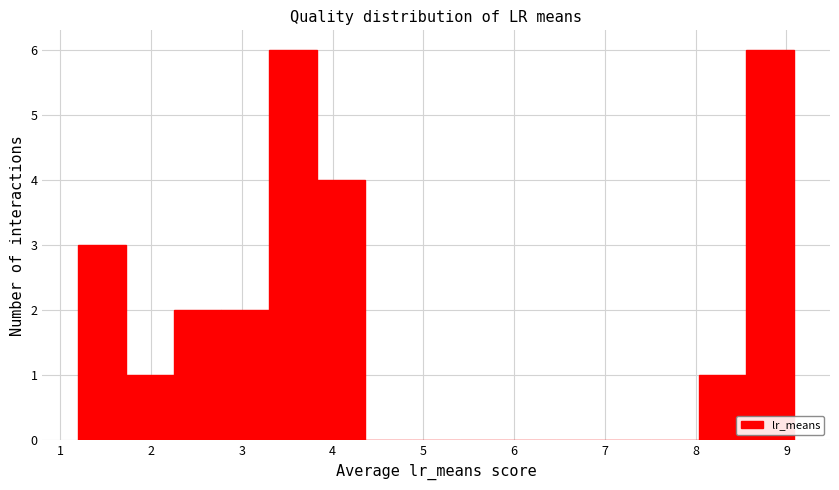

Reading left to right, list every bar in this chart as the range it spans on the x-axis followed by its height. Neither the bar edges nor the heights are printed on the chart, so give them approximately, as read against the axes.

1.2 to 1.7: 3
1.7 to 2.2: 1
2.2 to 2.8: 2
2.8 to 3.3: 2
3.3 to 3.8: 6
3.8 to 4.4: 4
4.4 to 4.9: 0
4.9 to 5.4: 0
5.4 to 5.9: 0
5.9 to 6.5: 0
6.5 to 7.0: 0
7.0 to 7.5: 0
7.5 to 8.0: 0
8.0 to 8.6: 1
8.6 to 9.1: 6